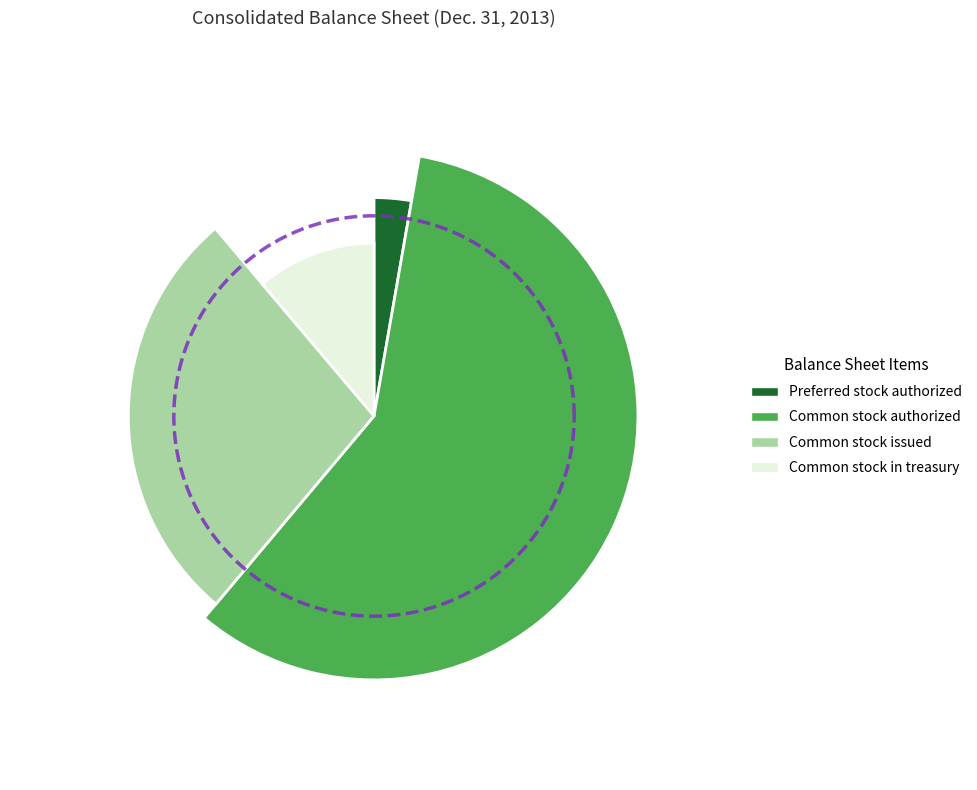

True or false: Common stock in treasury accounts for 11% of the total.

True